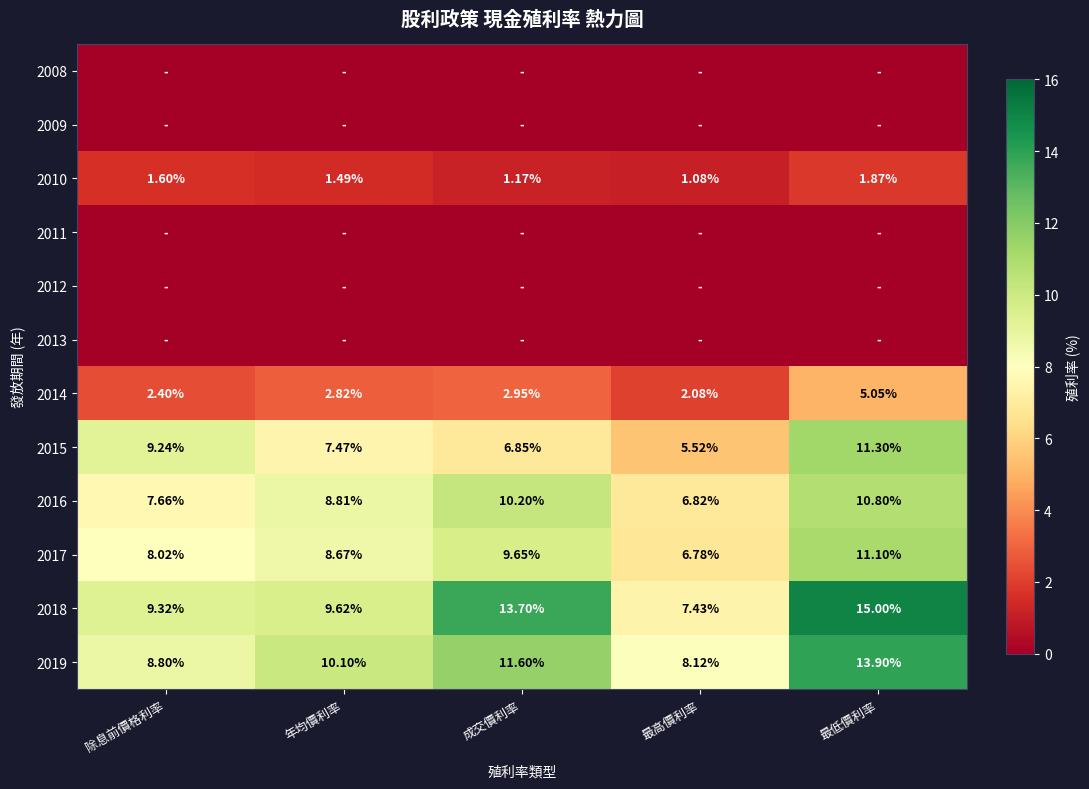

What is the difference between the maximum and second lowest values in the 2018 series?

5.7